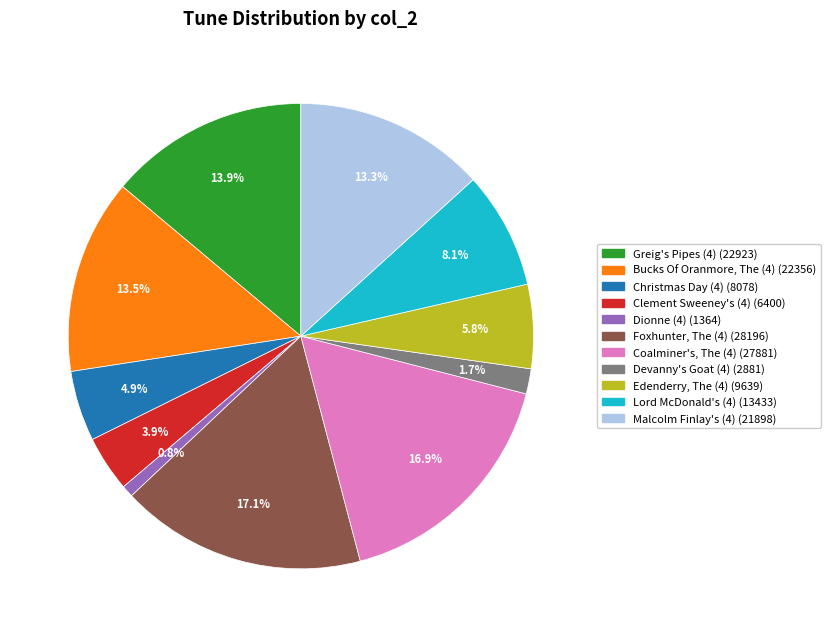

Which category has the smallest portion of the pie?

Dionne (4)